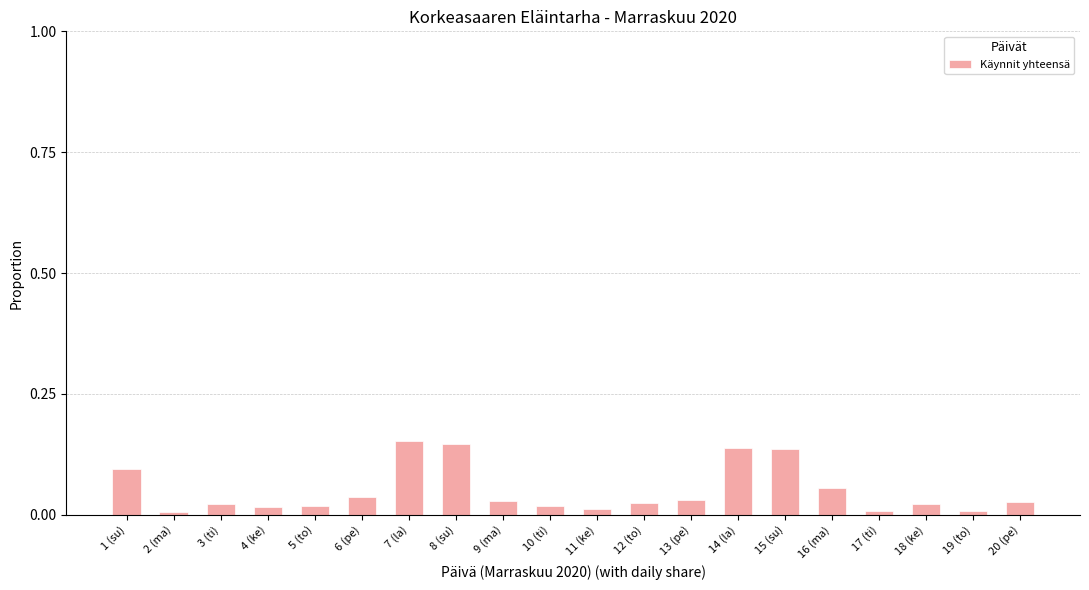

What is the label of the 4th bar from the right?

17 (ti)